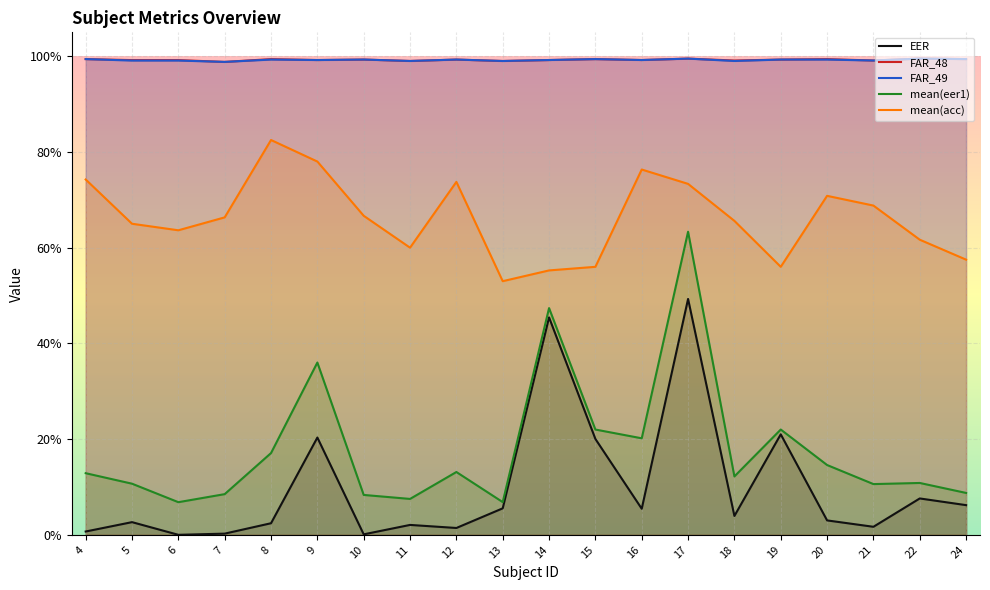

Where is the first local maximum for mean(eer1)?

9